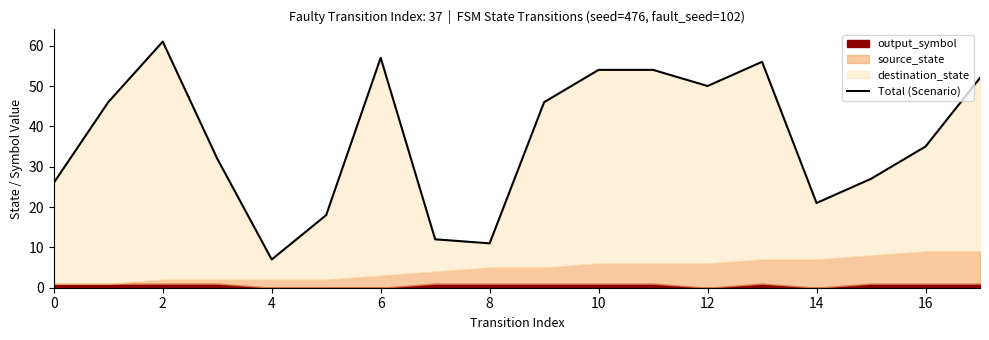

Between 13 and 12, which is larger?

13